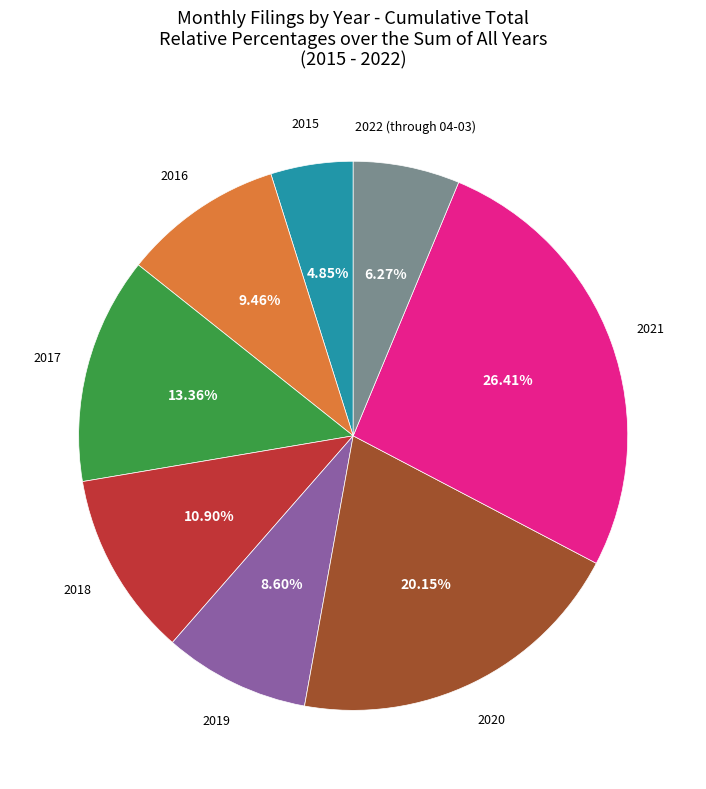

Is there any slice that represents more than half of the pie?

No